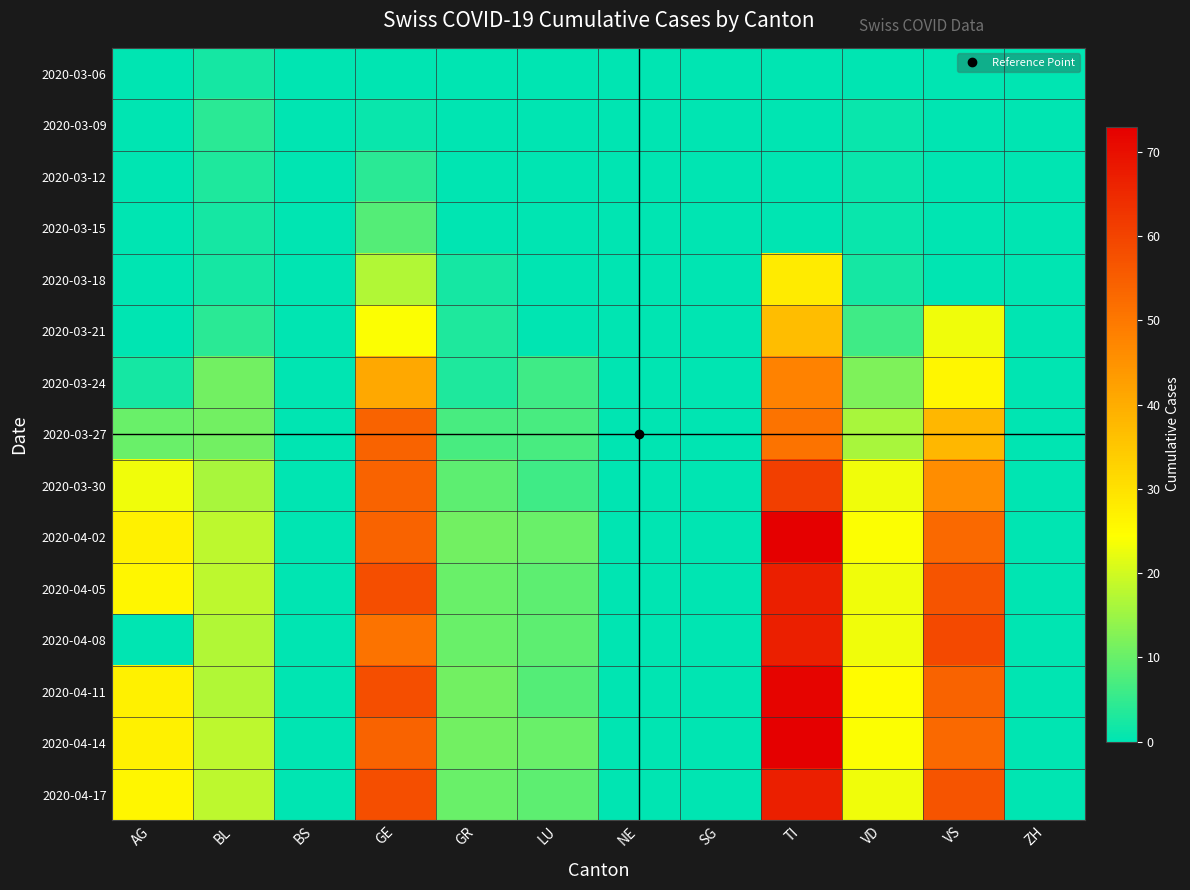

List the series in order of their peak value, highest first.

2020-04-02, 2020-04-14, 2020-04-11, 2020-04-05, 2020-04-08, 2020-04-17, 2020-03-30, 2020-03-27, 2020-03-24, 2020-03-21, 2020-03-18, 2020-03-15, 2020-03-09, 2020-03-12, 2020-03-06